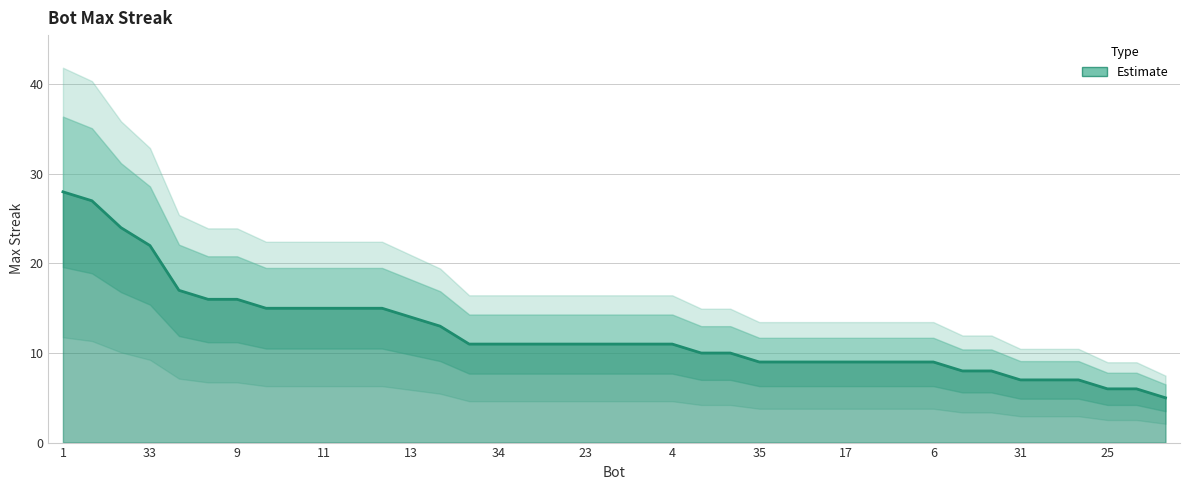

Reading left to right, what are all the values shown in this chart?

28	27	24	22	17	16	16	15	15	15	15	15	14	13	11	11	11	11	11	11	11	11	10	10	9	9	9	9	9	9	9	8	8	7	7	7	6	6	5